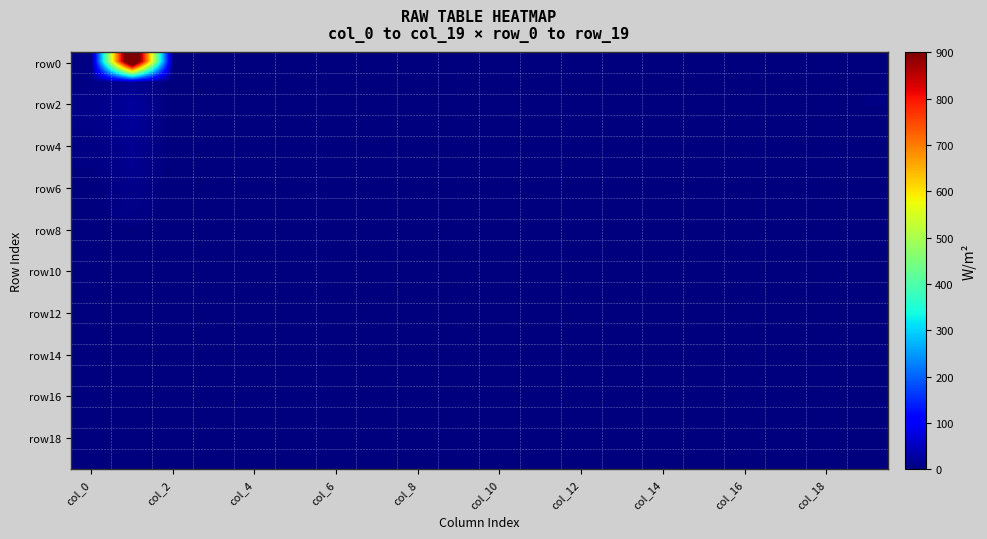

How many distinct data groups are displayed?

20